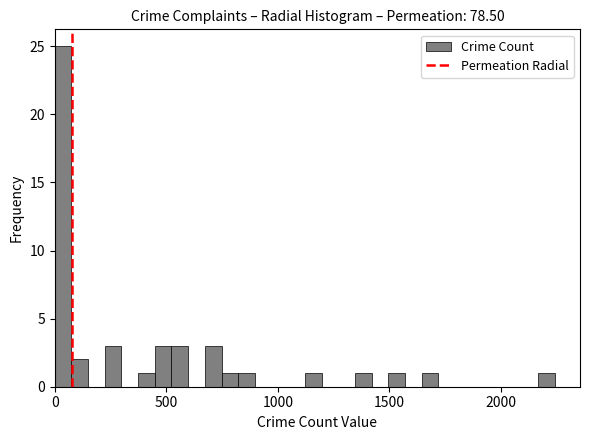

Around what value on the x-axis is the tallest bar? Give the approximate position of its centre, as read against the axis.

50